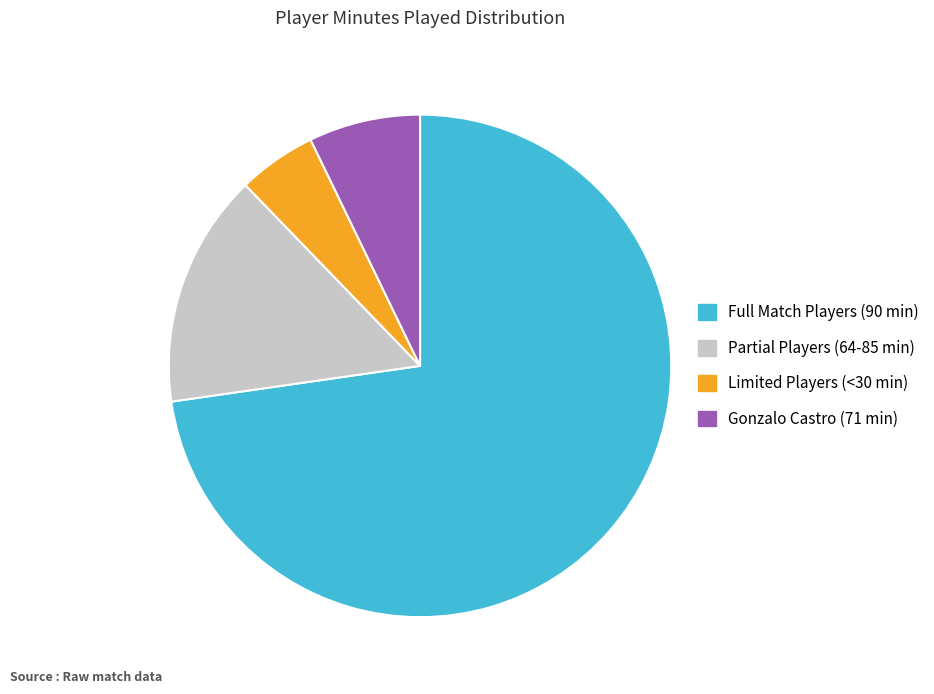

Which category has the biggest portion of the pie?

Full Match Players (90 min)